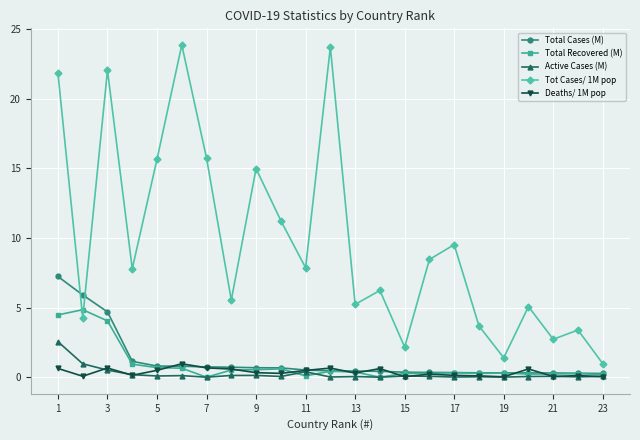

Which series has the largest range (max minus min)?

Tot Cases/ 1M pop